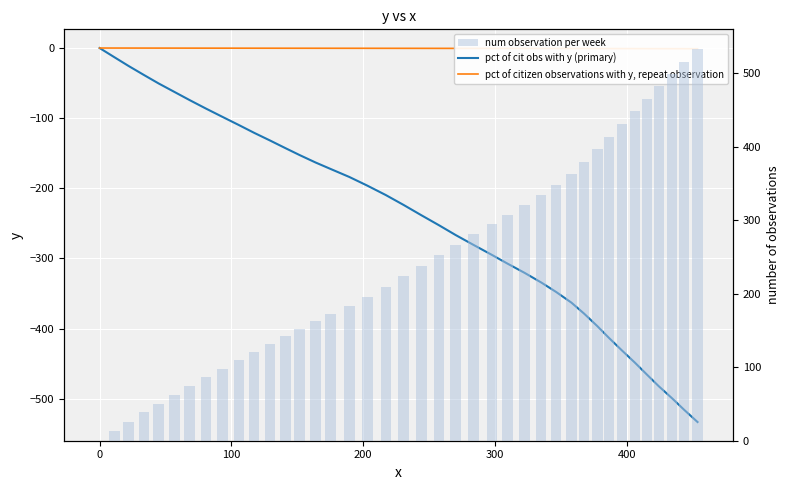

At how many categories does at least one series exceed -405?

40